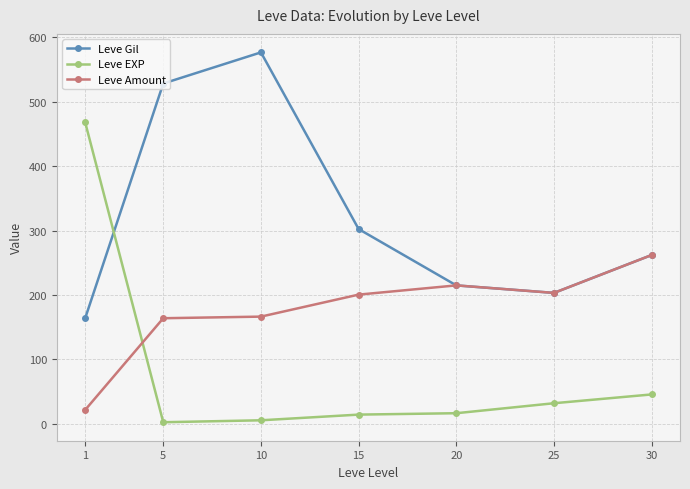

What is the difference between the highest and lowest values at 5?

526.0